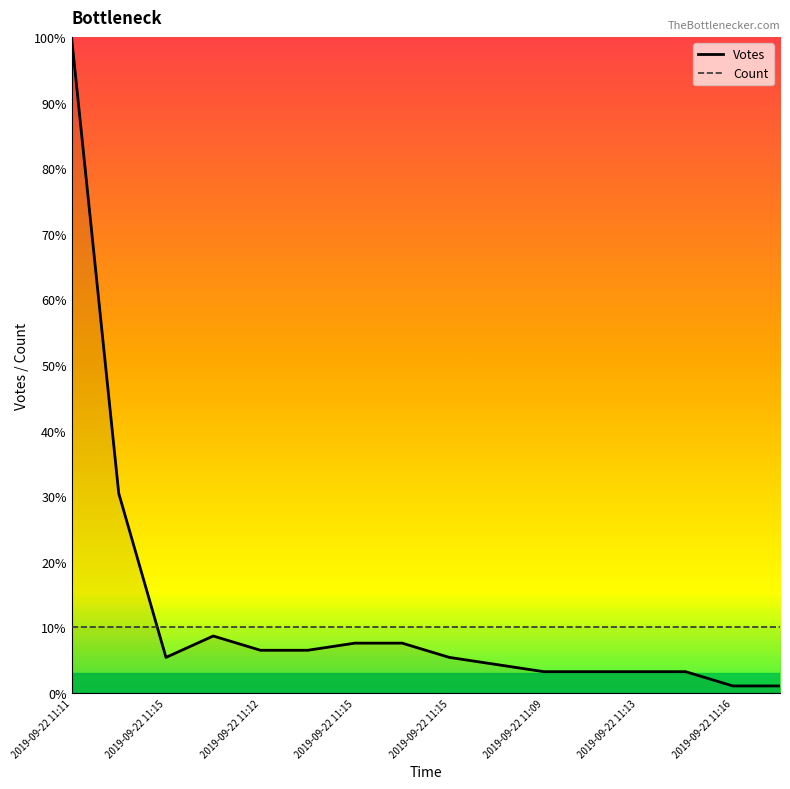

What value does the Count series have at 2019-09-22 11:12?

10.0